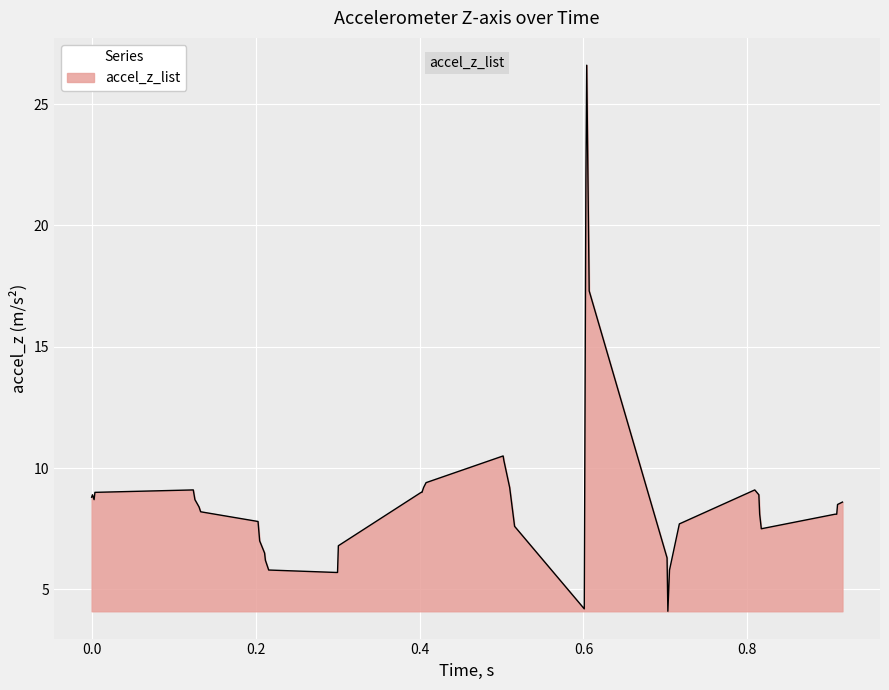

What is the smallest value displayed?

4.1